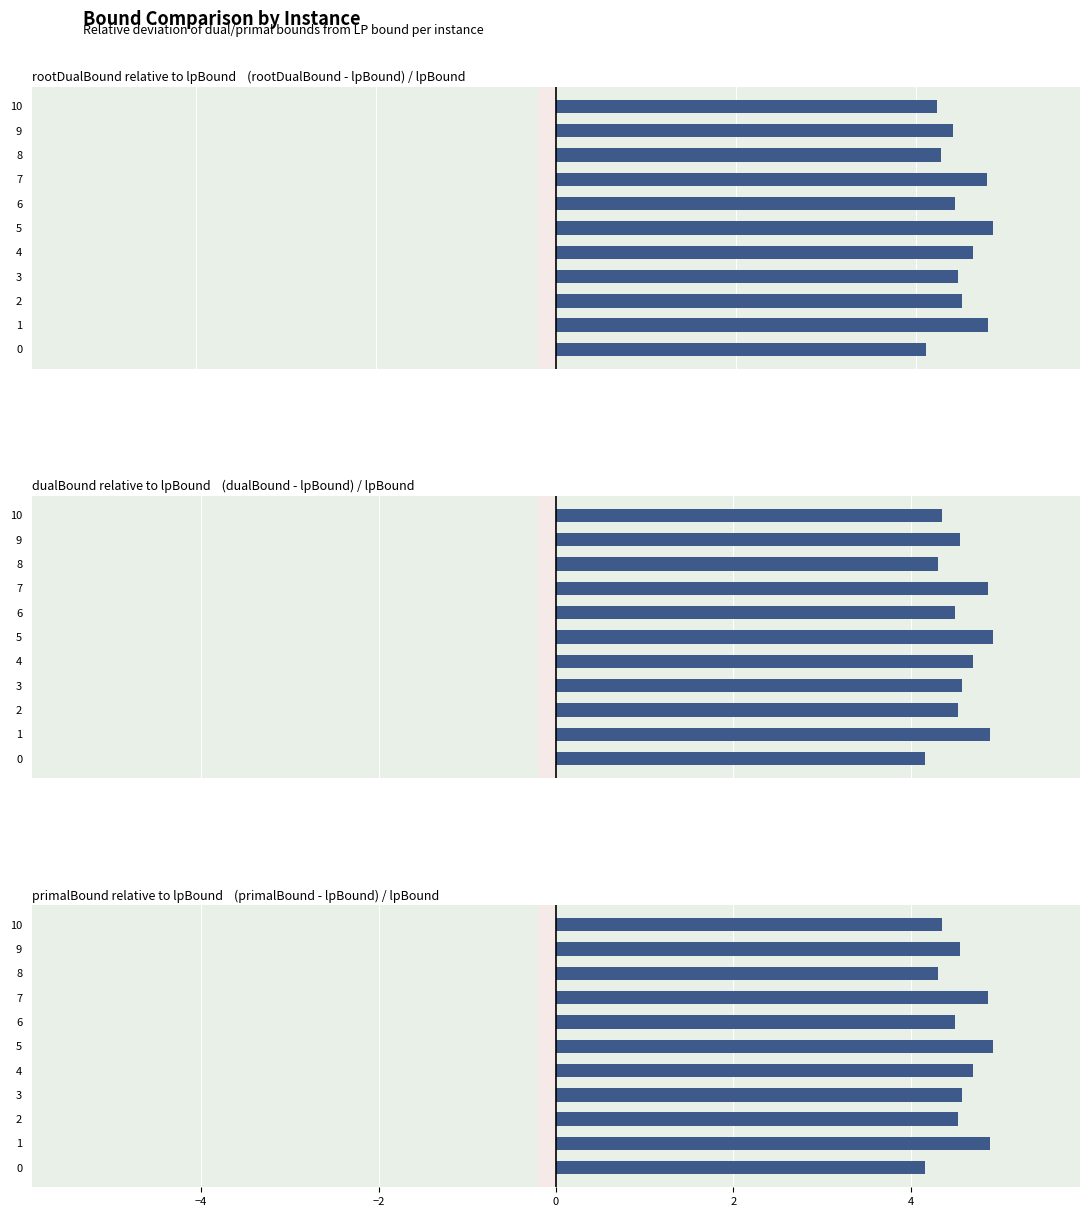

What is the label of the 2nd bar from the right?

9